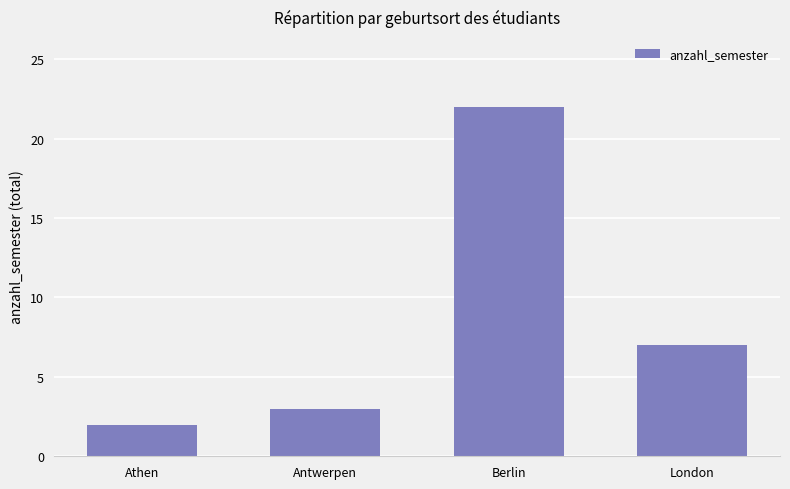

Reading left to right, what are all the values shown in this chart?

2	3	22	7